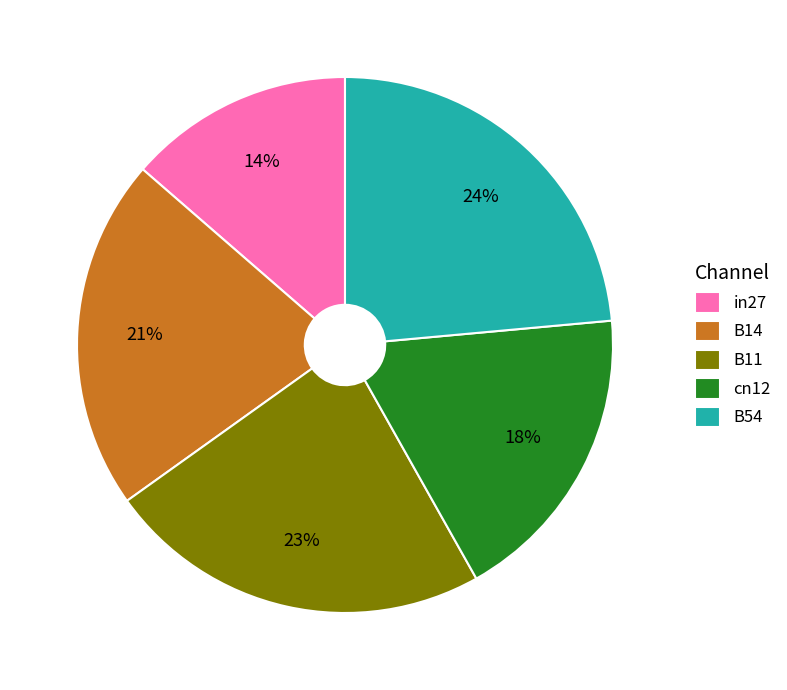

Is it true that B54 is 32% of the pie?

False